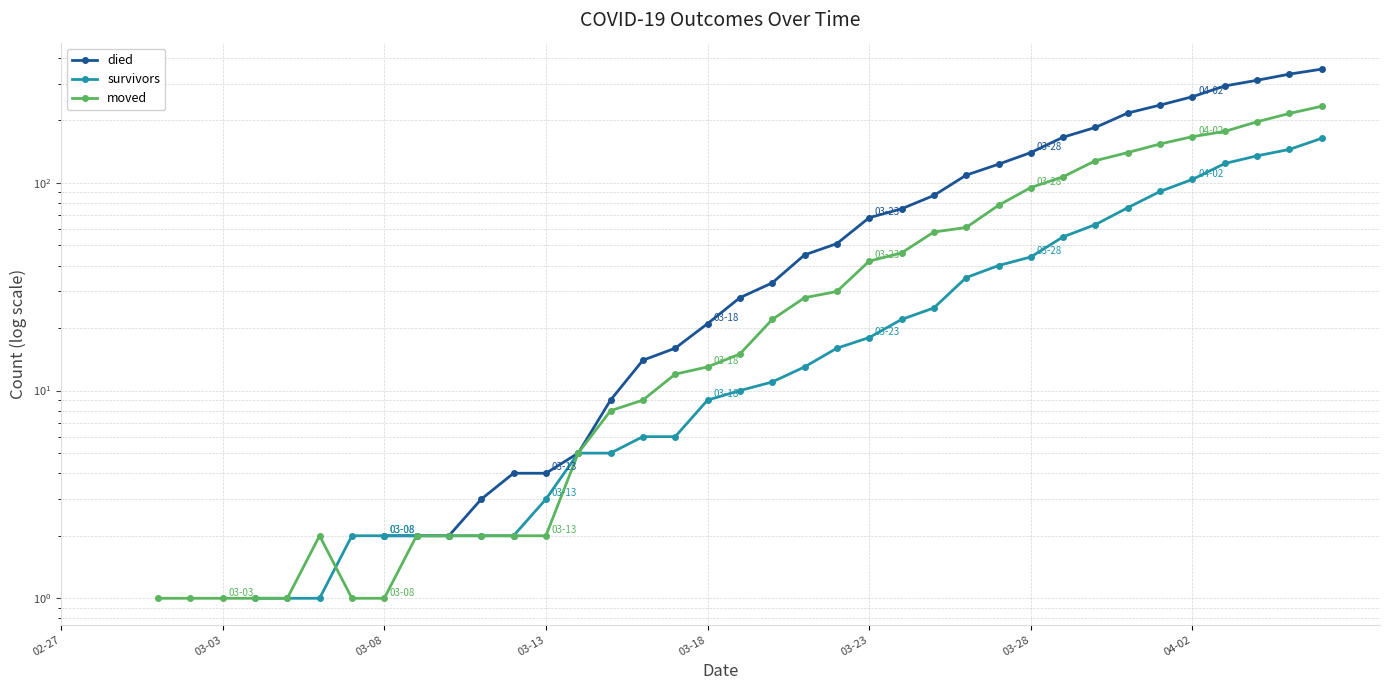

Count the number of categories in the chart.

40